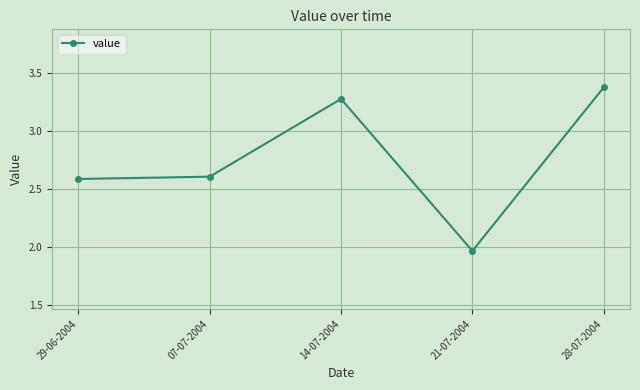

Which category has the lowest value across all series?

21-07-2004